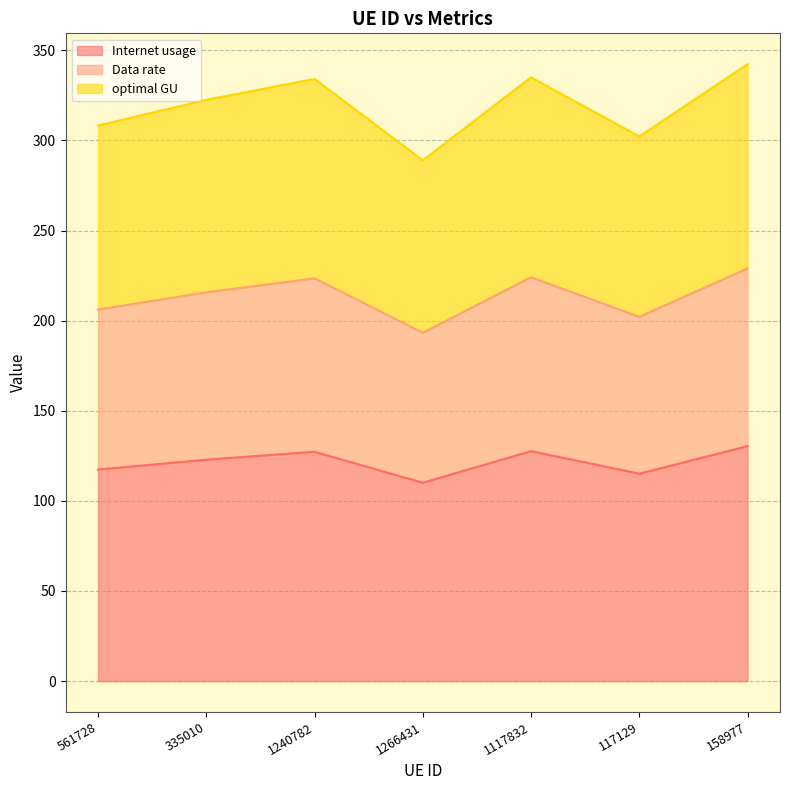

True or false: optimal GU has a value of 273.7 at 561728.

False